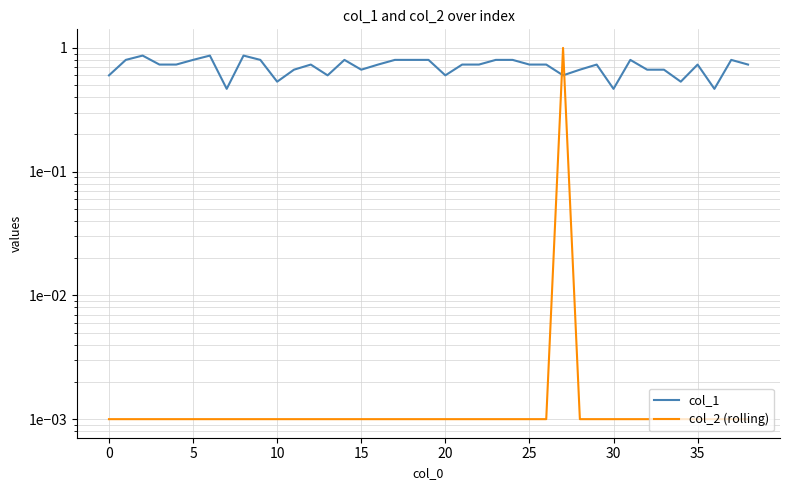

How many distinct data groups are displayed?

2